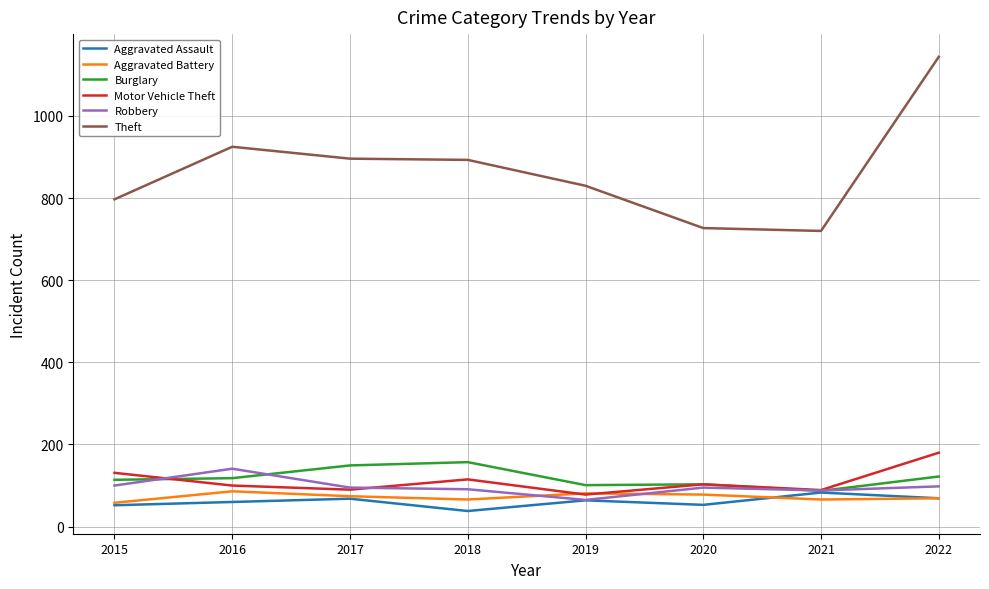

True or false: Motor Vehicle Theft has a value of 180 at 2022.

True